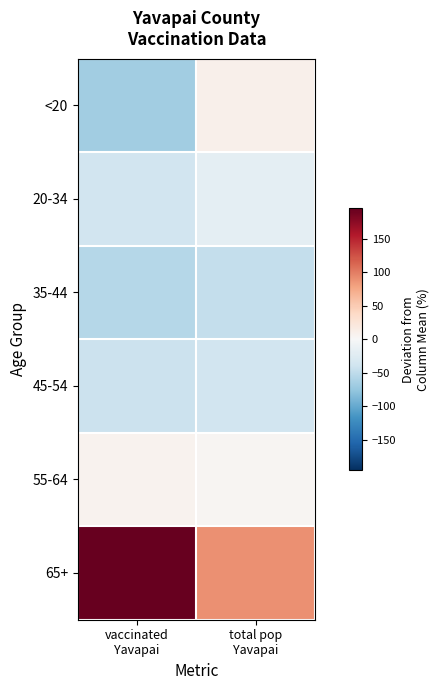

At which category is the sum across all series the highest?

total pop
Yavapai